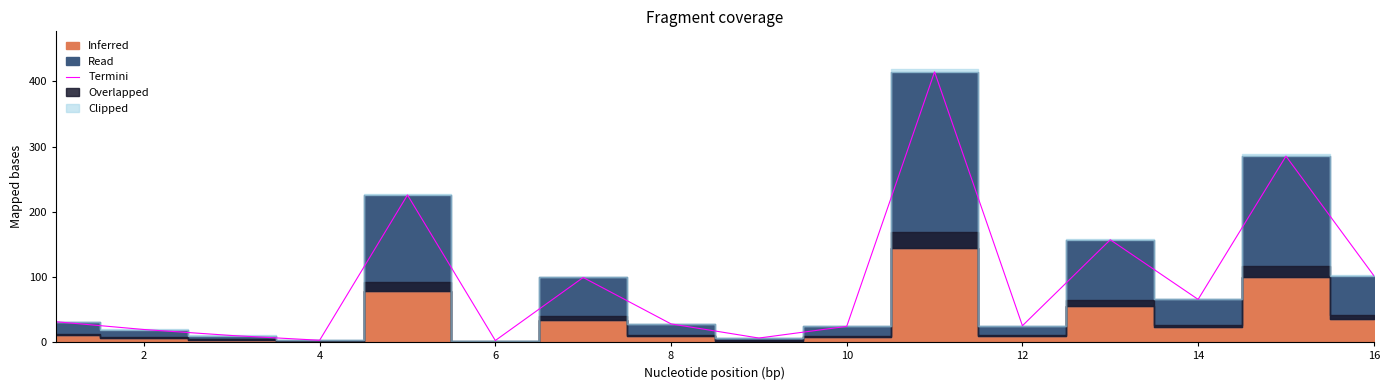

What is the difference between the maximum and second lowest values?

411.8